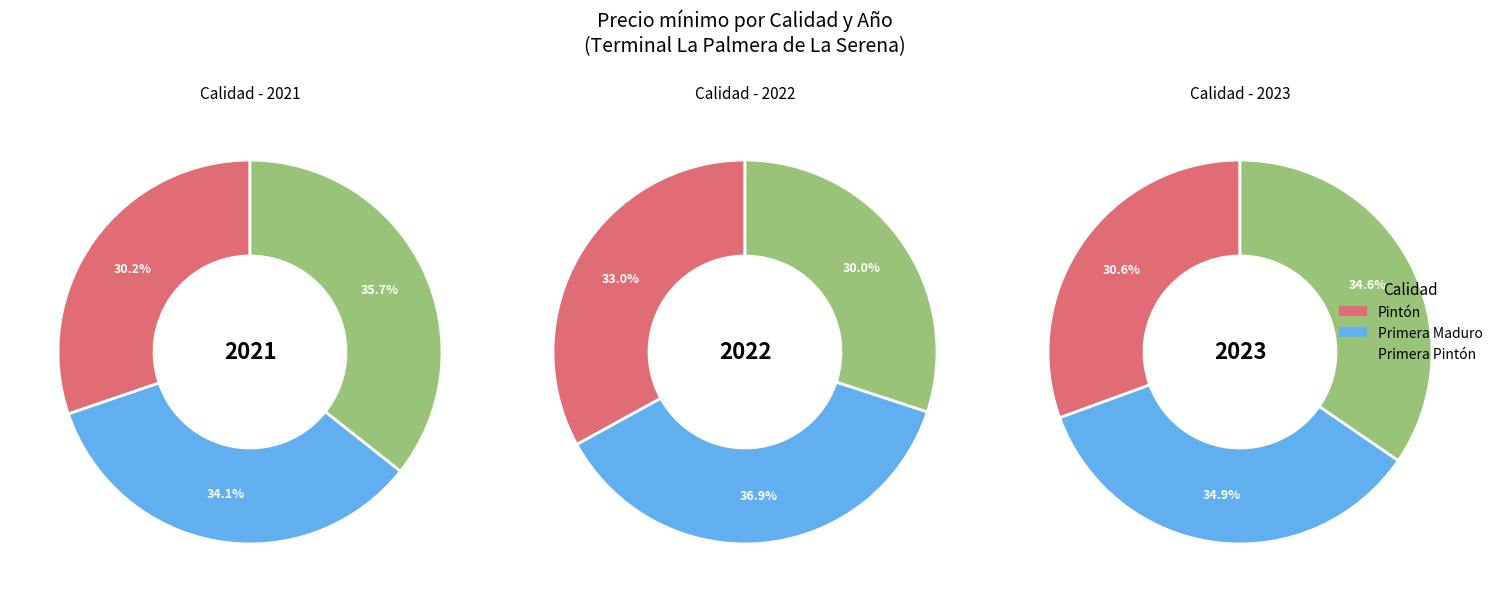

Does 19 account for over 50% of the chart?

No